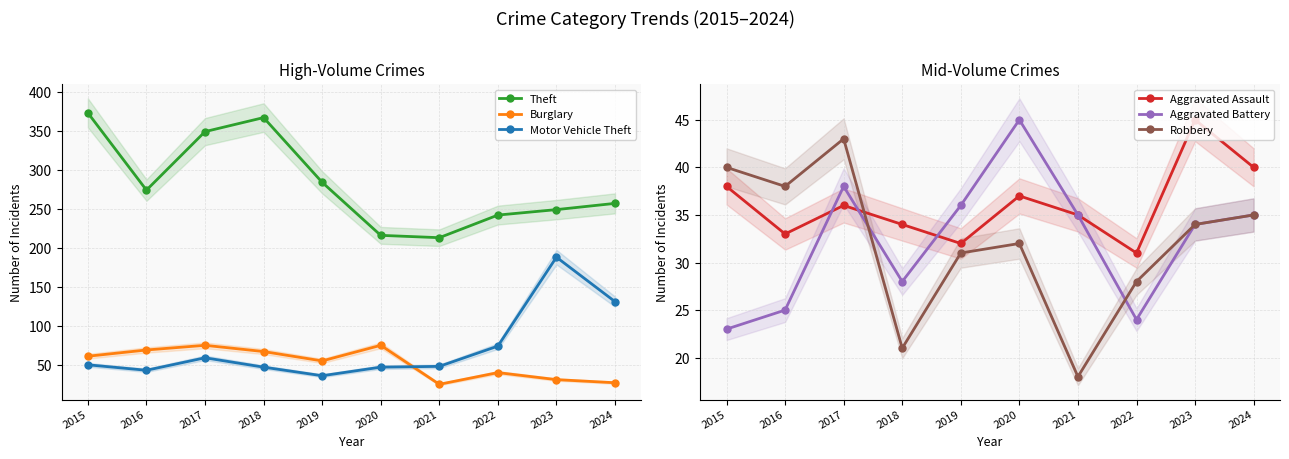

True or false: Motor Vehicle Theft and Theft cross at least once.

False